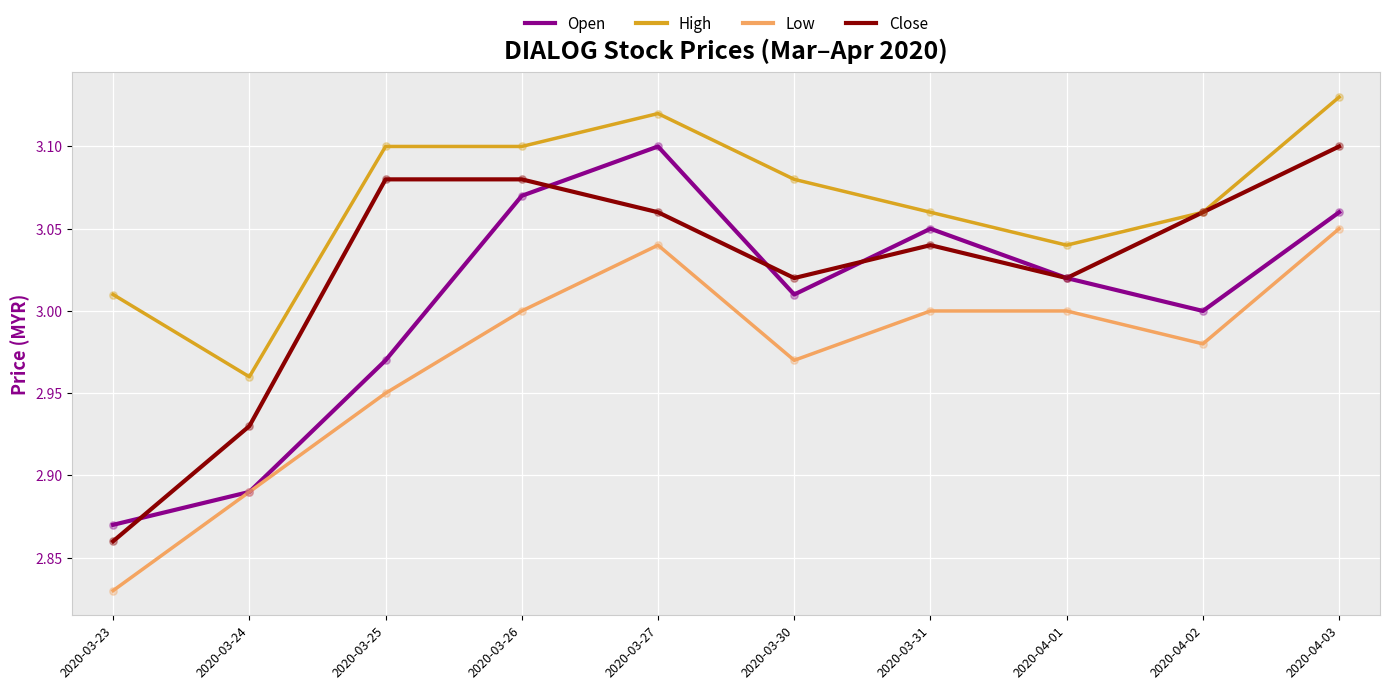

Is the value of Low at 2020-04-01 greater than the value of Close at 2020-03-30?

No